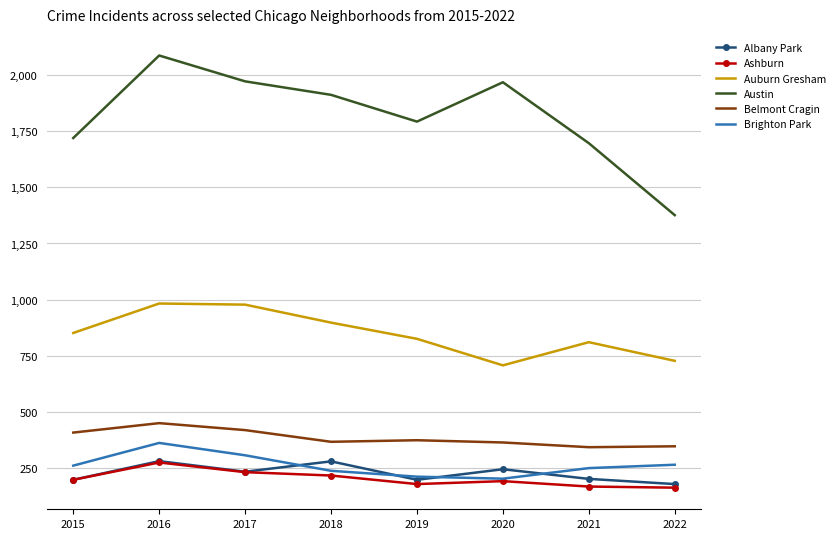

What is the approximate value of Auburn Gresham at 2015, to the nearest 50?

850